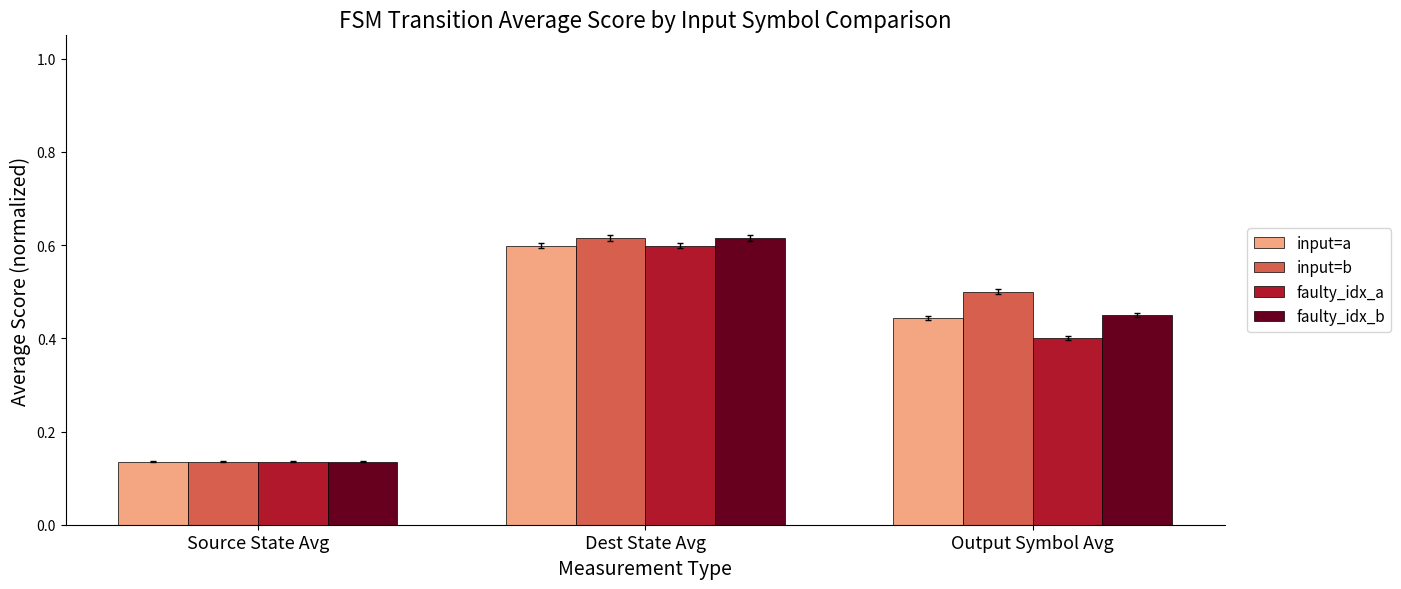

True or false: faulty_idx_b has a value of 0.6 at Dest State Avg.

True